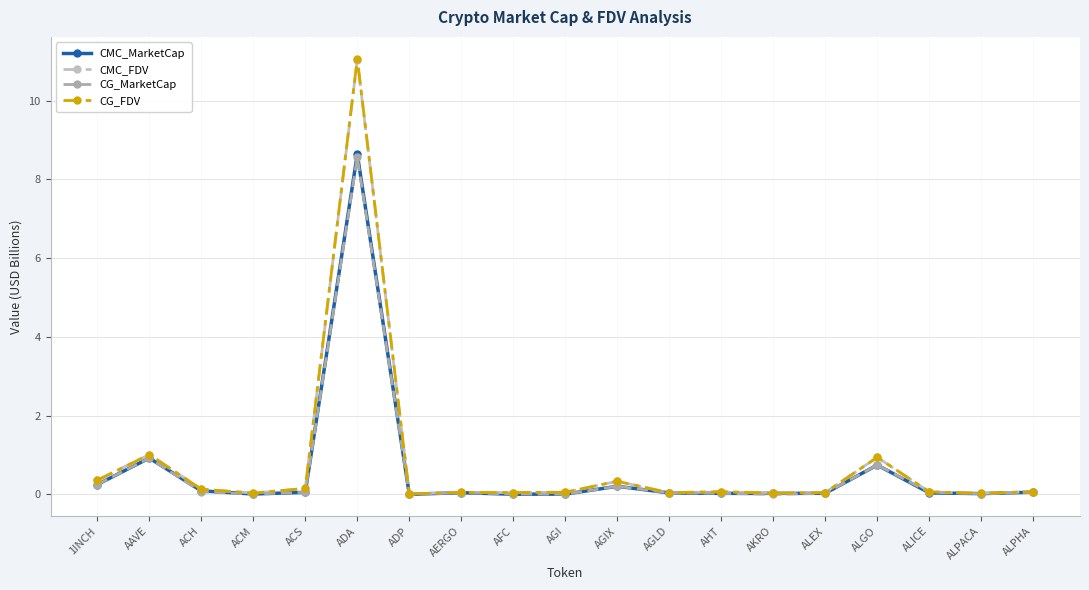

List the series in order of their peak value, lowest first.

CG_MarketCap, CMC_MarketCap, CMC_FDV, CG_FDV